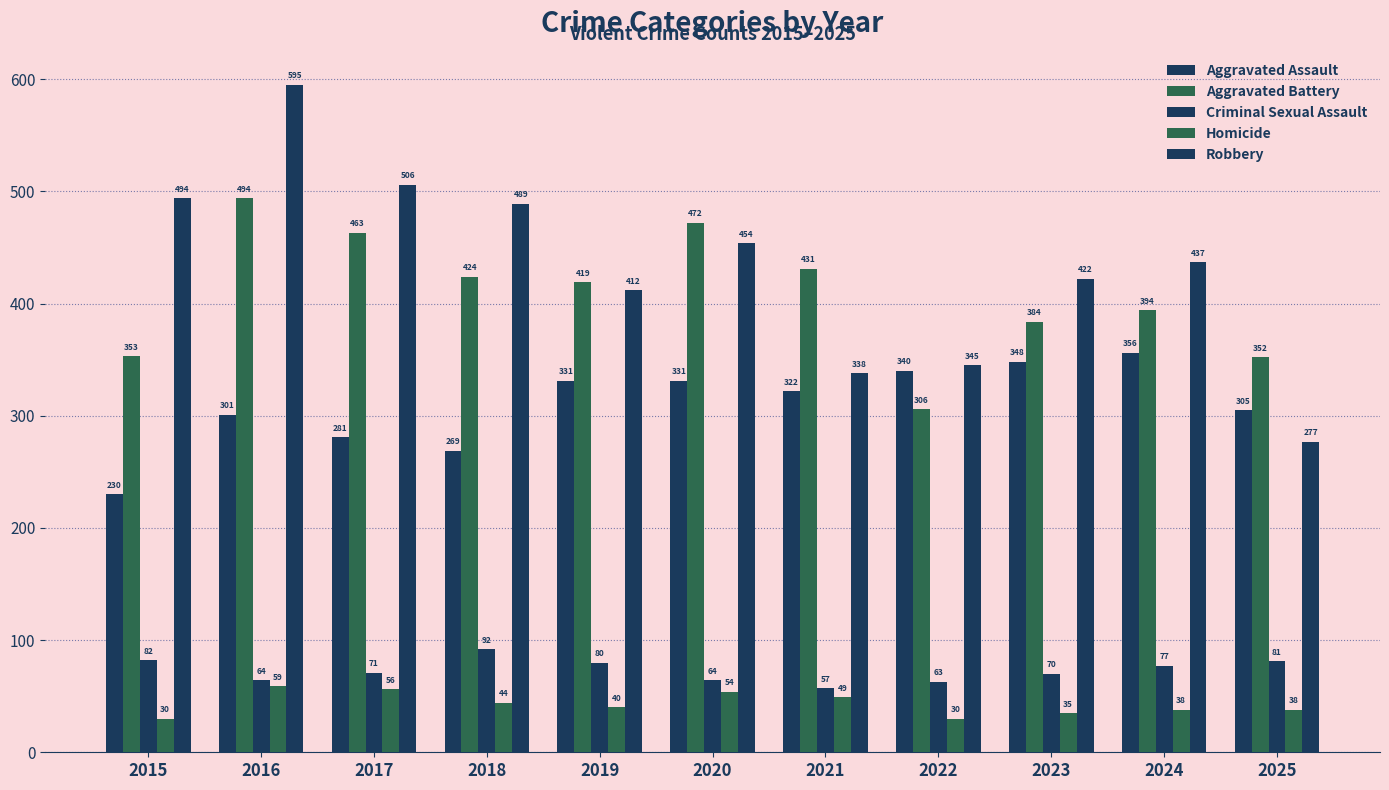

Count the number of categories in the chart.

11